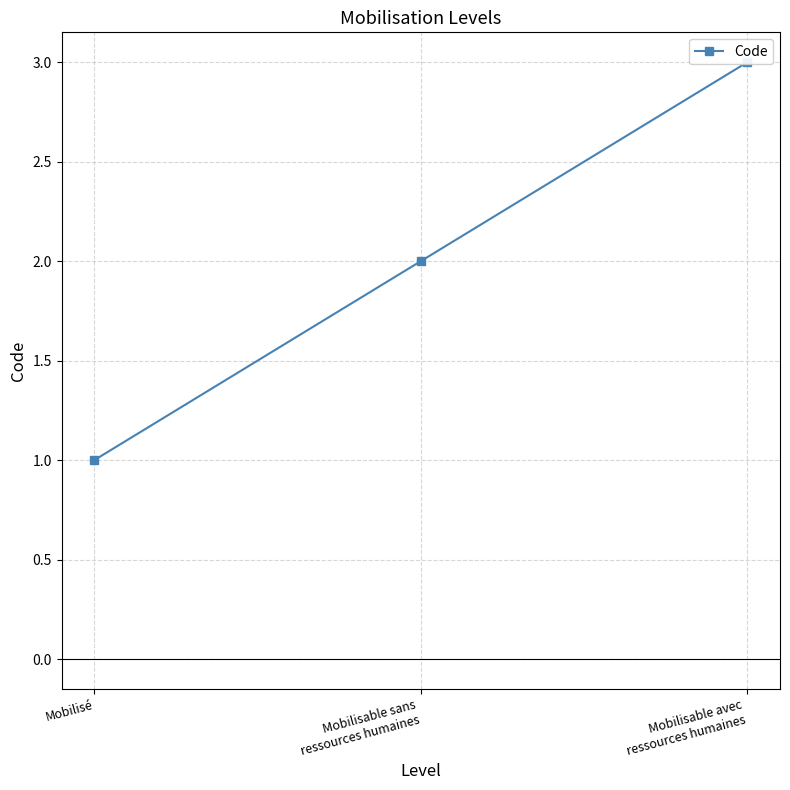

What is the ratio of the value at Mobilisable sans
ressources humaines to the value at Mobilisable avec
ressources humaines?

0.7